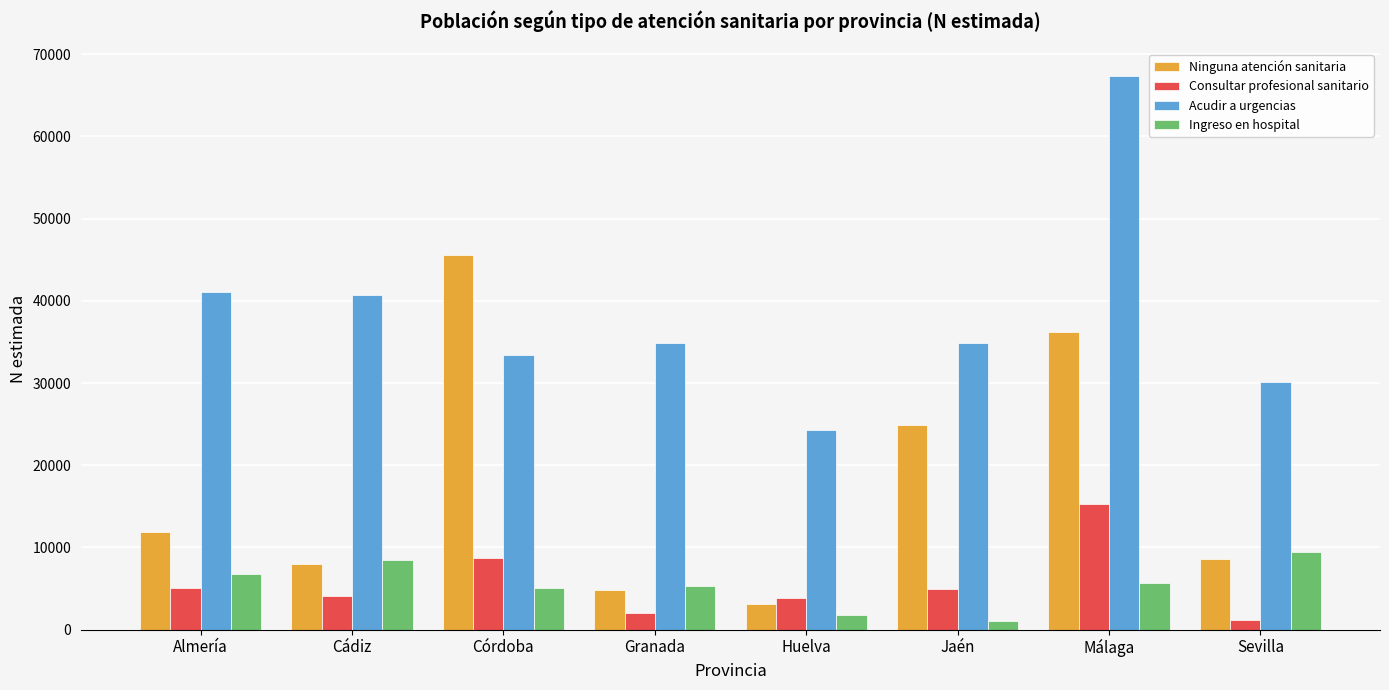

What is the difference between the second highest and minimum values in the Acudir a urgencias series?

16714